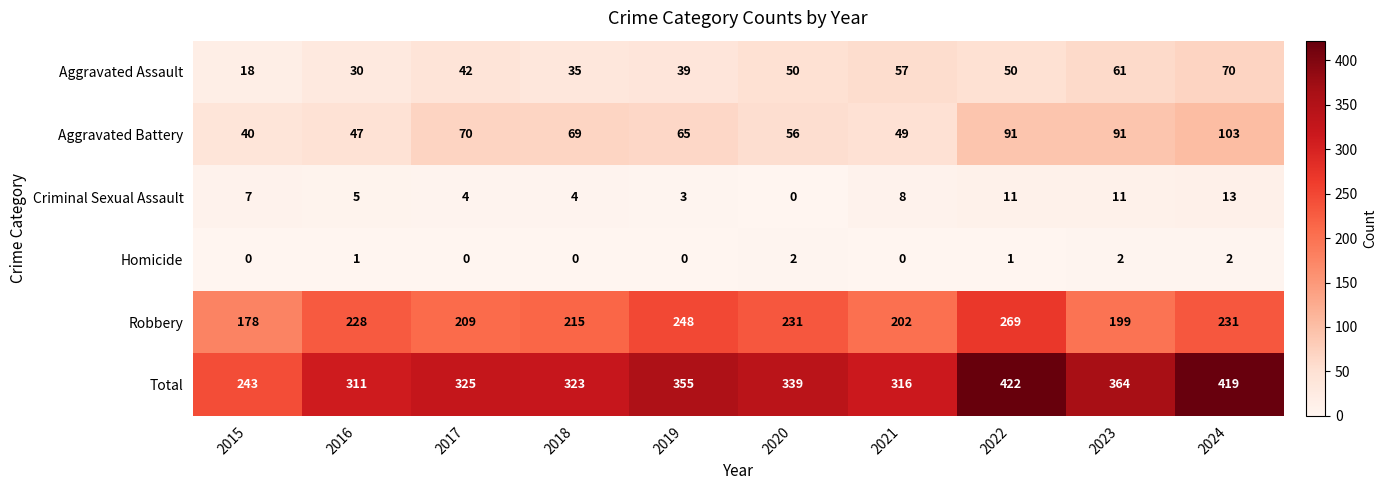

Rank the series at 2020 from lowest to highest value.

Criminal Sexual Assault, Homicide, Aggravated Assault, Aggravated Battery, Robbery, Total